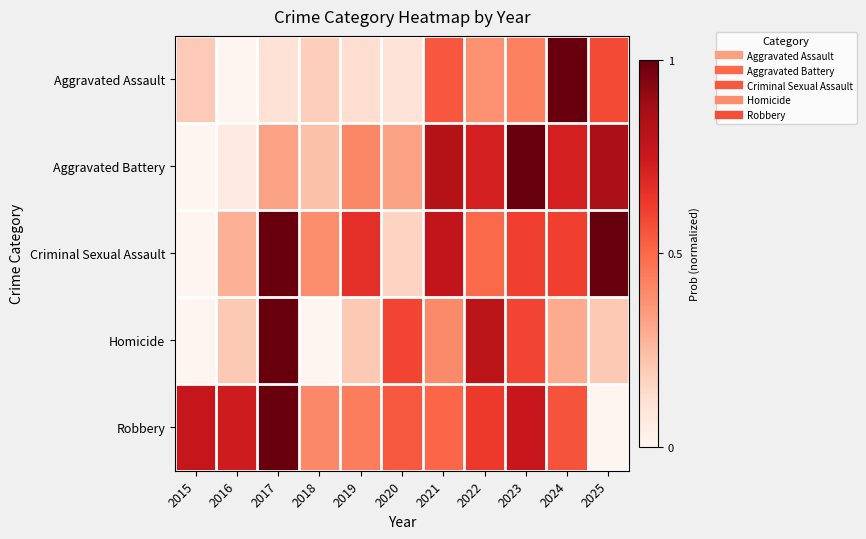

Reading left to right, list all the values displayed in this chart.

Aggravated Assault: 2015=0.2	2016=0.0	2017=0.1	2018=0.2	2019=0.1	2020=0.1	2021=0.5	2022=0.4	2023=0.4	2024=1.0	2025=0.6
Aggravated Battery: 2015=0.0	2016=0.1	2017=0.3	2018=0.2	2019=0.4	2020=0.3	2021=0.8	2022=0.7	2023=1.0	2024=0.7	2025=0.9
Criminal Sexual Assault: 2015=0.0	2016=0.3	2017=1.0	2018=0.4	2019=0.7	2020=0.2	2021=0.8	2022=0.5	2023=0.6	2024=0.6	2025=1.0
Homicide: 2015=0.0	2016=0.2	2017=1.0	2018=0.0	2019=0.2	2020=0.6	2021=0.4	2022=0.8	2023=0.6	2024=0.3	2025=0.2
Robbery: 2015=0.8	2016=0.7	2017=1.0	2018=0.4	2019=0.4	2020=0.5	2021=0.5	2022=0.6	2023=0.8	2024=0.6	2025=0.0